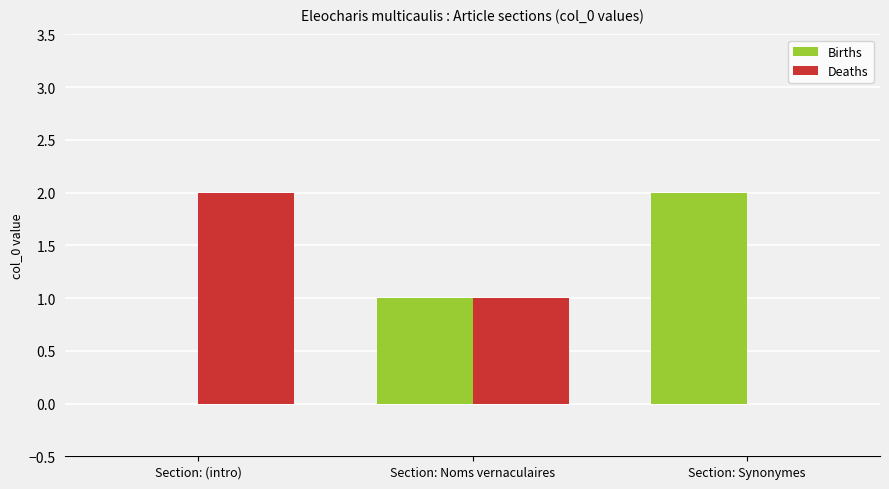

How many groups of bars are there?

3